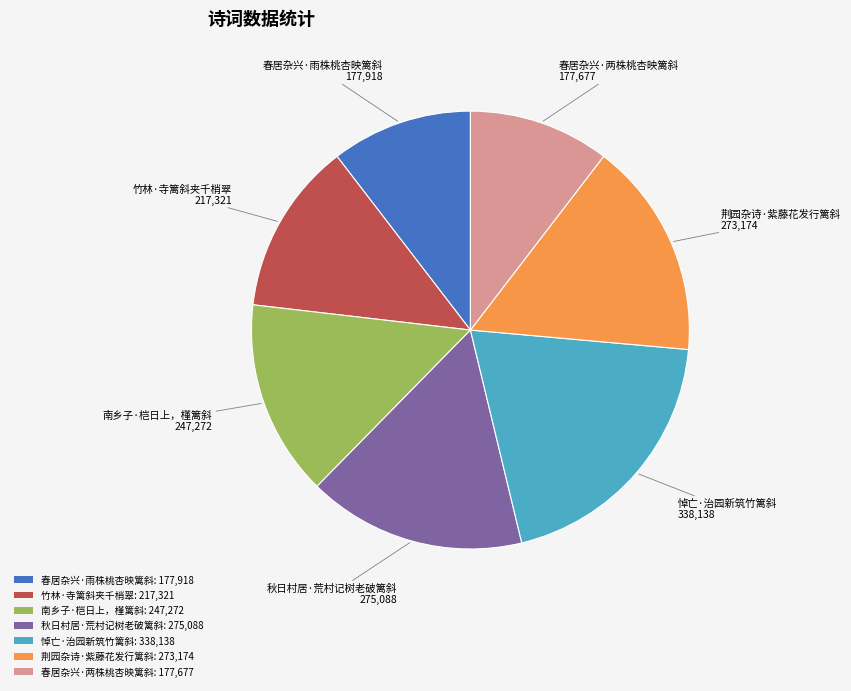

Which has a higher value, 南乡子·桤日上，槿篱斜: 247,272 or 秋日村居·荒村记树老破篱斜: 275,088?

秋日村居·荒村记树老破篱斜: 275,088